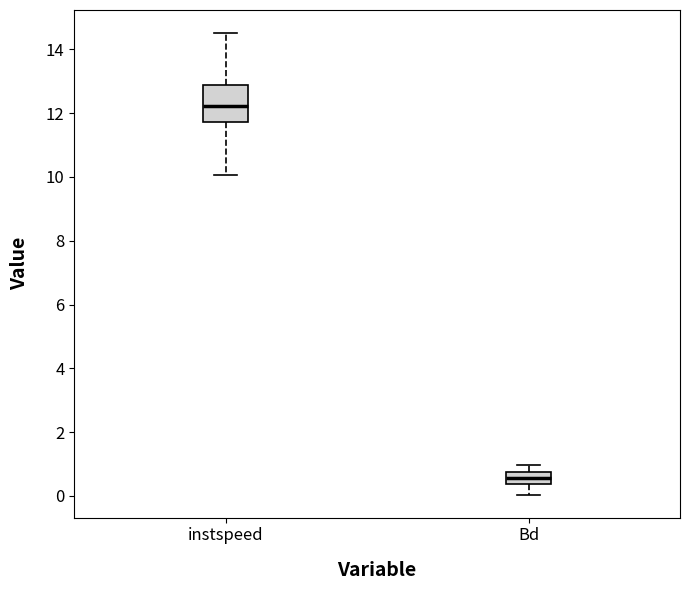

Reading left to right, transcribe this box plot: for each box, give where its median line is, the range the box spans, and where its two whiskers end, as read against the y-axis. The values are not printed on the chart, so give them approximately, as read against the axis.

instspeed: median 12.2, box 11.8 to 12.8, whiskers 10.0 to 14.6
Bd: median 0.6, box 0.4 to 0.8, whiskers 0.0 to 1.0